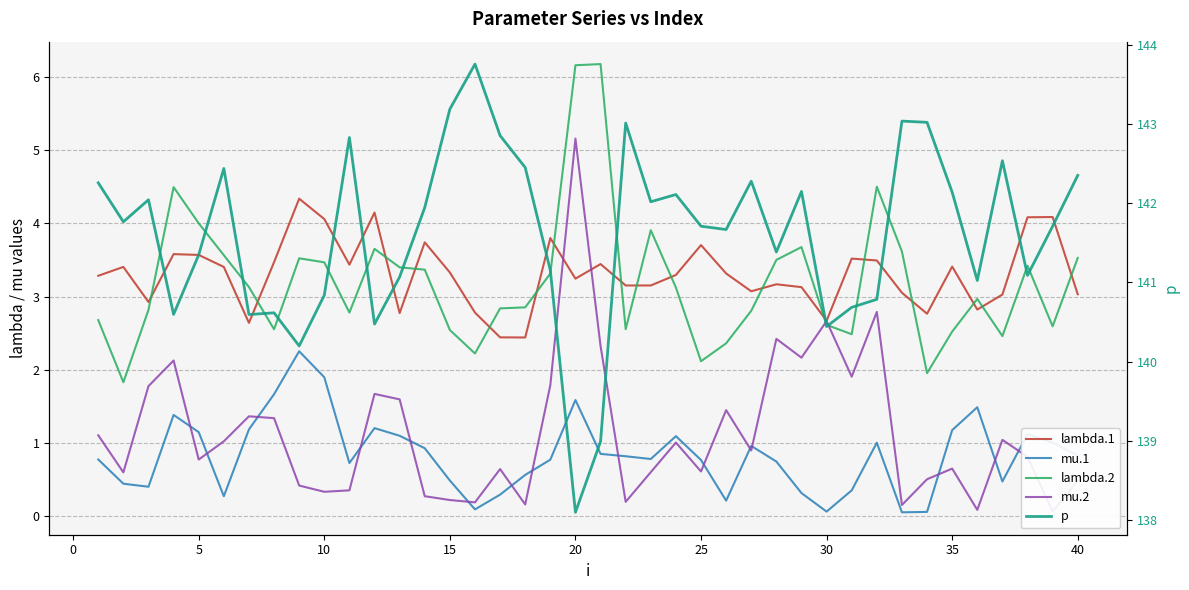

Count the number of categories in the chart.

40